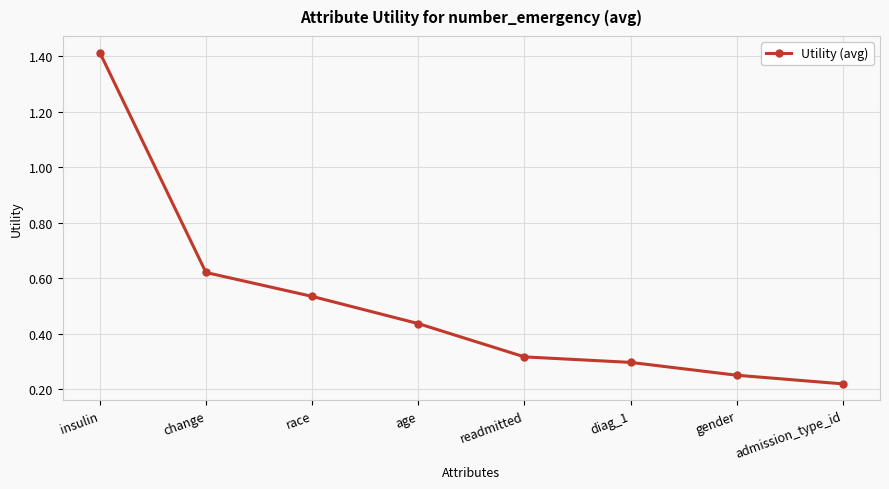

Count the values in the range 0 to 1.

7